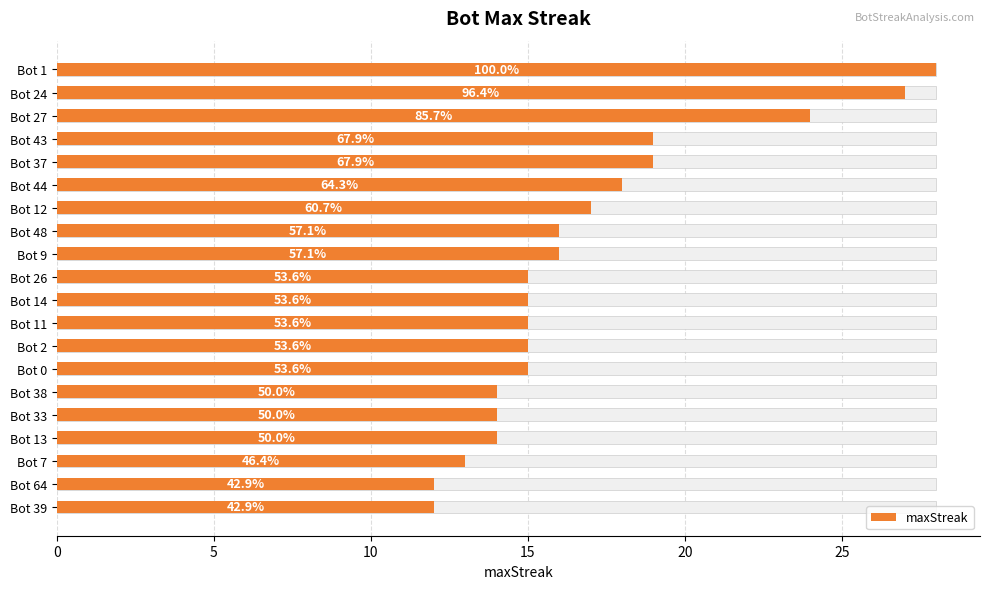

What is the change in value from Bot 7 to Bot 64?

-1